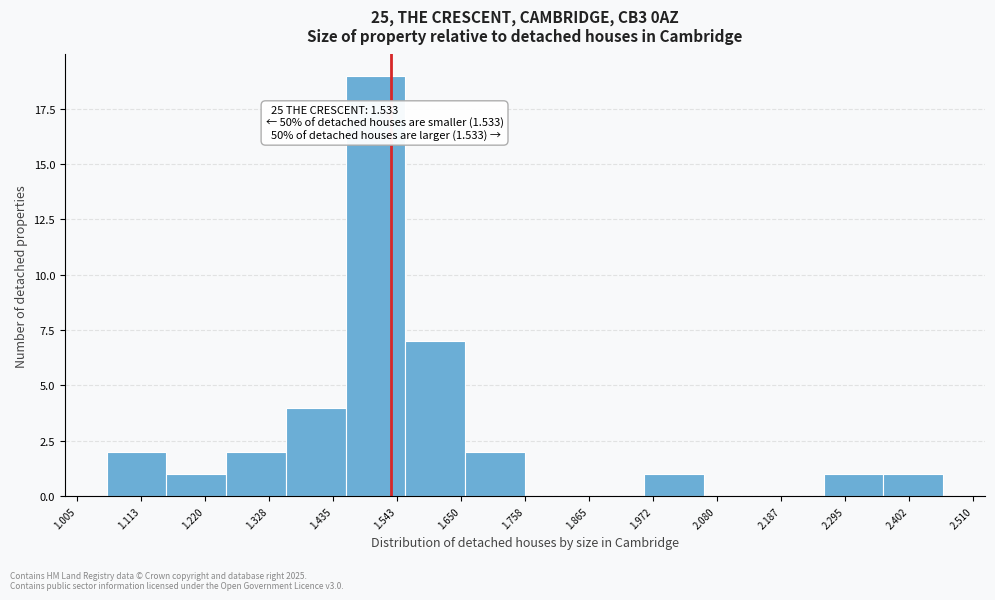

Which range on the x-axis has the tallest bar?

1.46 to 1.56